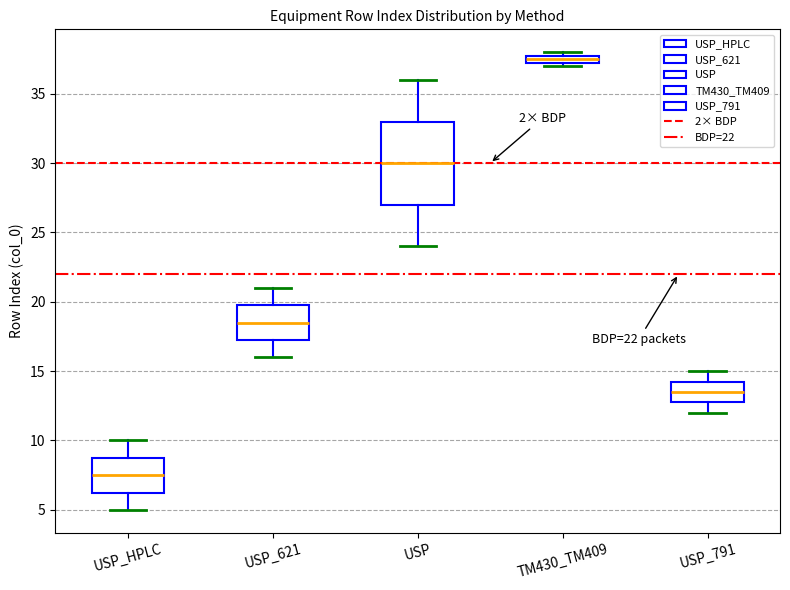

Which box has the lowest median line?

USP_HPLC